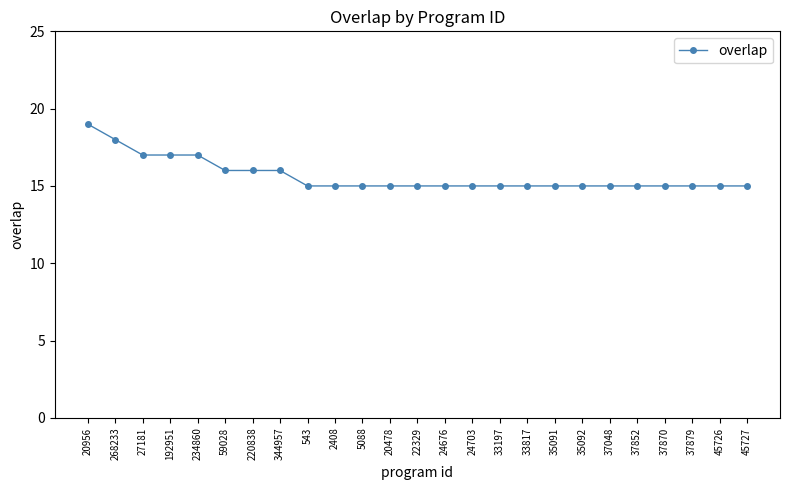

How many data points does each series have?

25